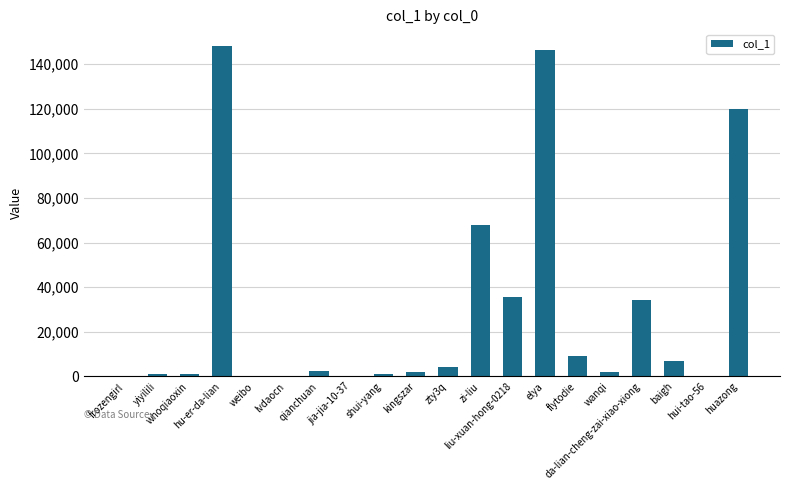

At which label is the value closest to 74094?

zi-liu